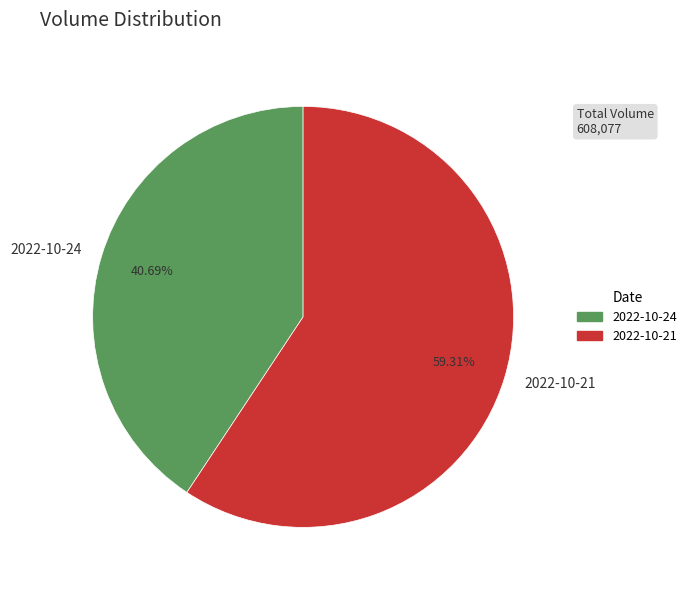

Which slice represents more than half of the pie?

2022-10-21